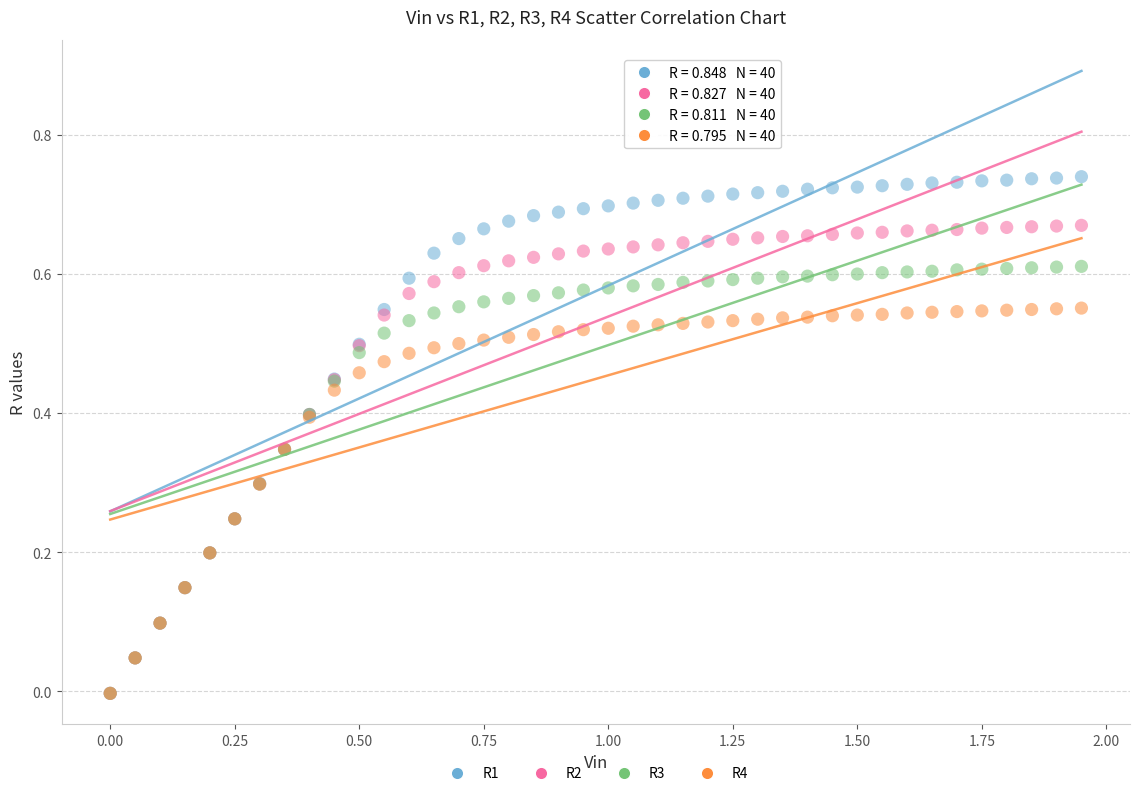

What are all the series names shown in the legend?

R1, R2, R3, R4